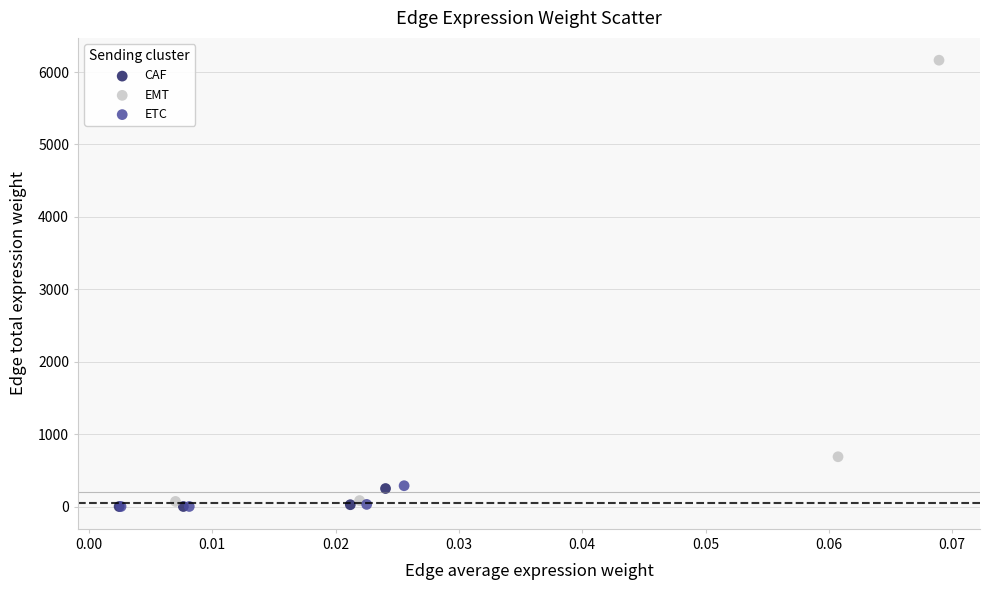

Which series has the widest spread of Y values?

EMT